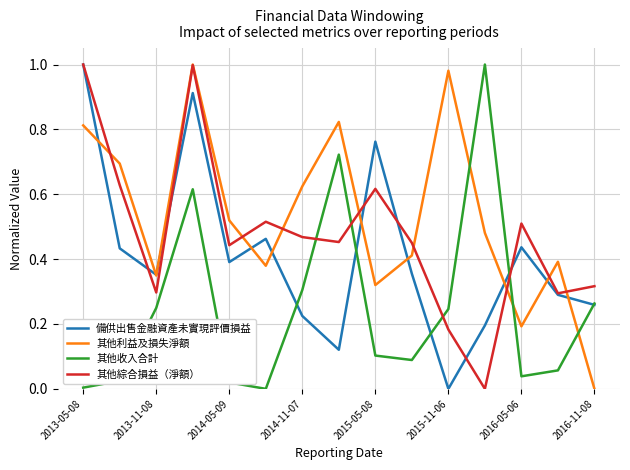

True or false: 備供出售金融資產未實現評價損益 has more than 2 interior local peaks.

True